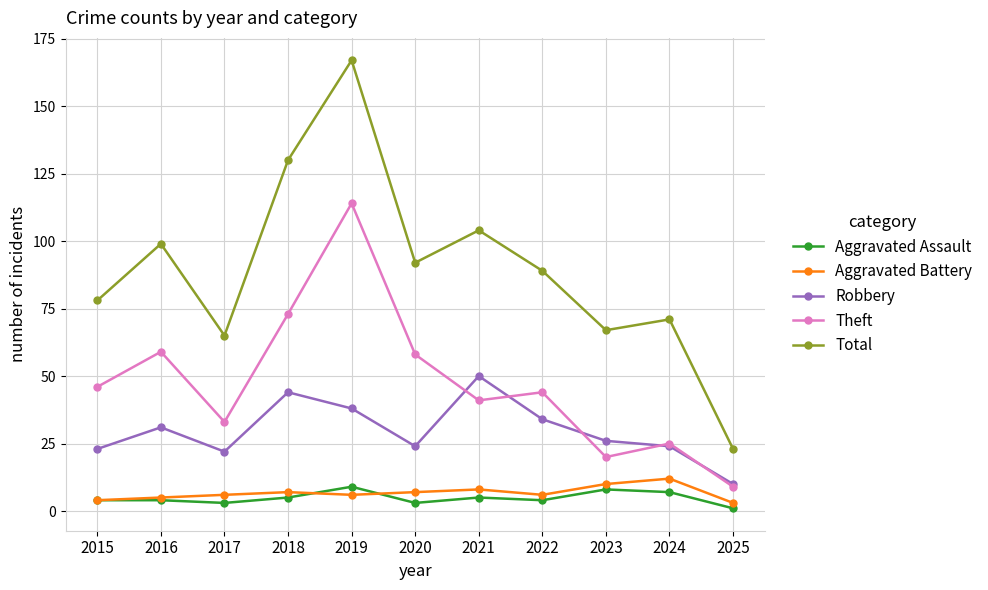

At which category is the sum across all series the highest?

2019